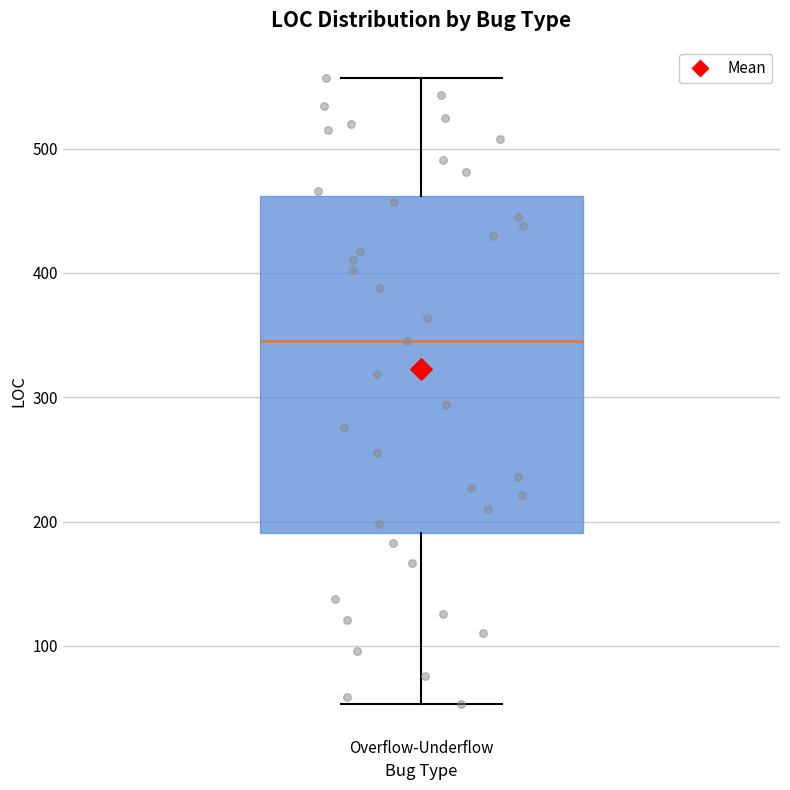

Transcribe this box plot: give where the median line is, the range the box spans, and where the two whiskers end, as read against the y-axis. The values are not printed on the chart, so give them approximately, as read against the axis.

median 350, box 190 to 460, whiskers 50 to 560